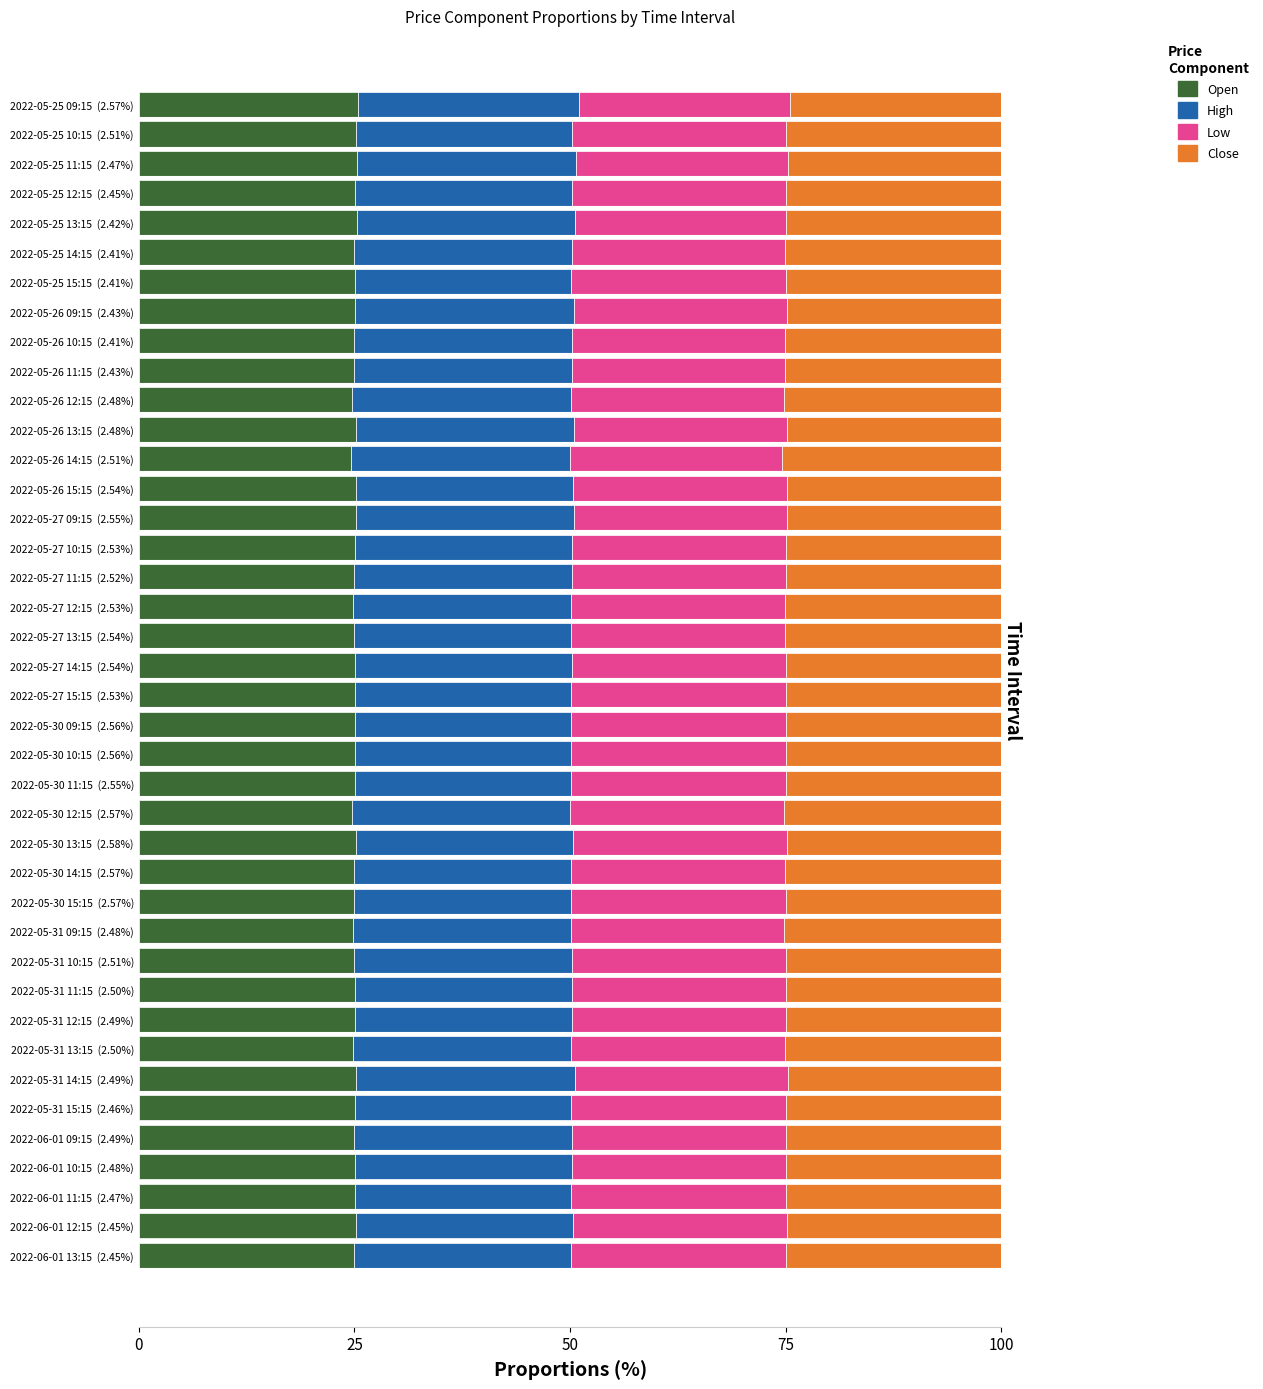

What is the sum of all Open values?

1000.8